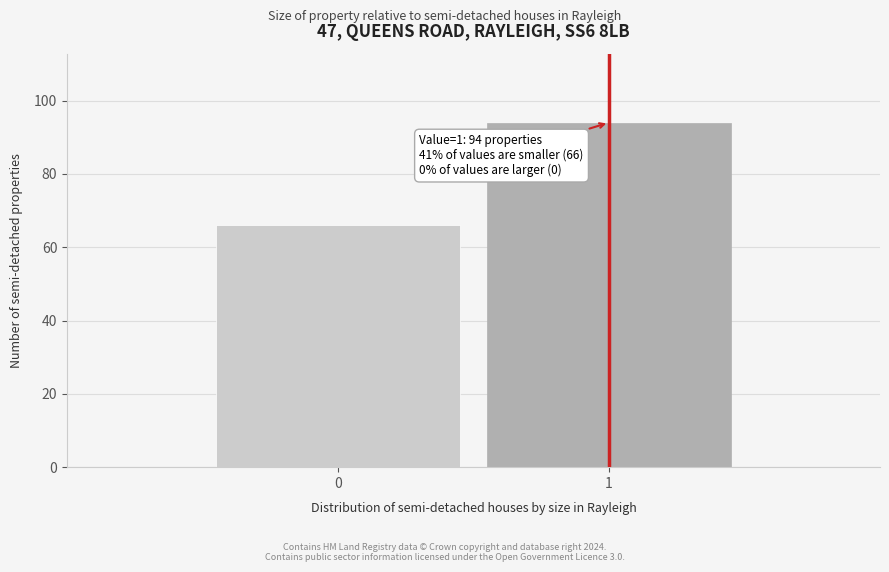

Reading right to left, list all the values displayed in this chart.

94	66